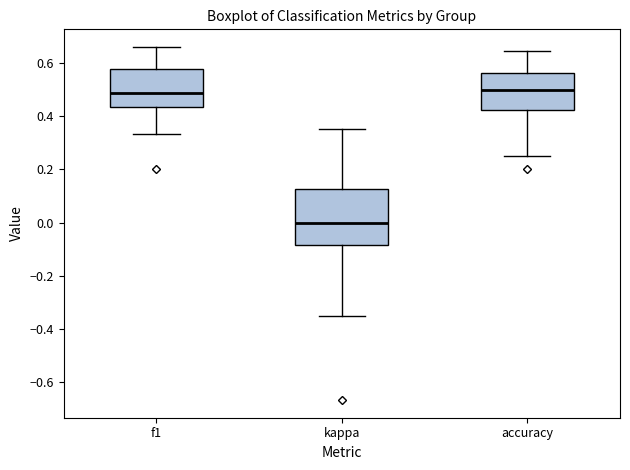

Where is the lower edge of the box for f1 on the y-axis? The values are not printed on the chart, so give them approximately, as read against the axis.

0.44